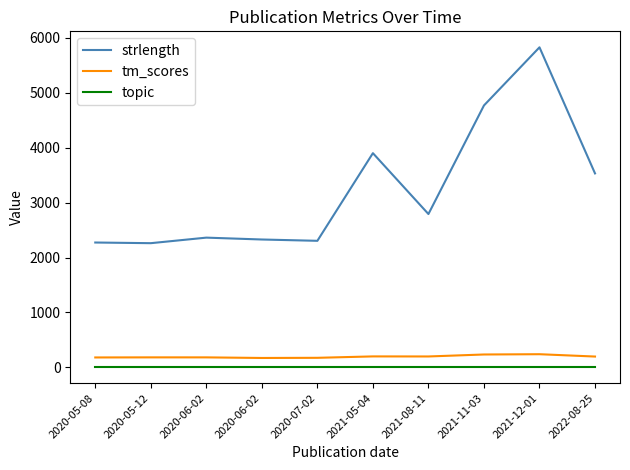

What is the sum of the topic values at 2021-05-04 and 2020-07-02?

4.0